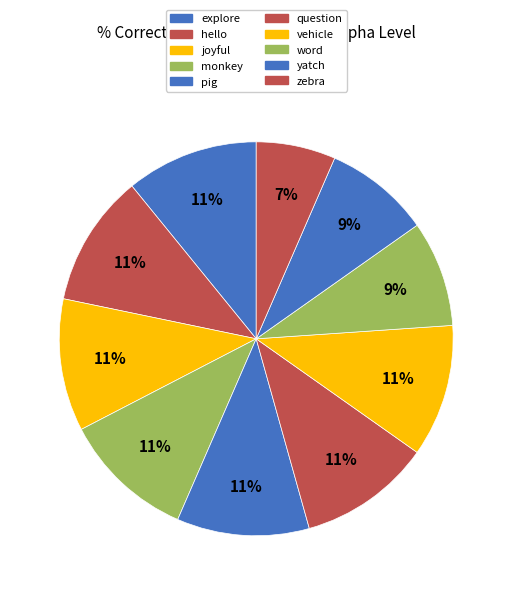

To the nearest percent, what is the combined percentage of explore and question?

22%